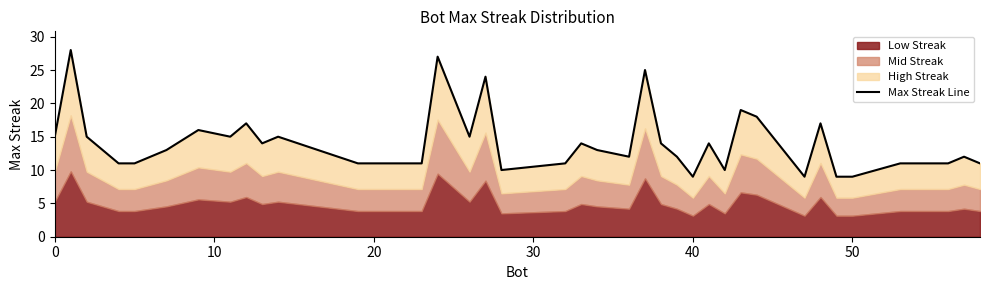

How many interior local peaks (higher than both neighbors) does the data have?

12